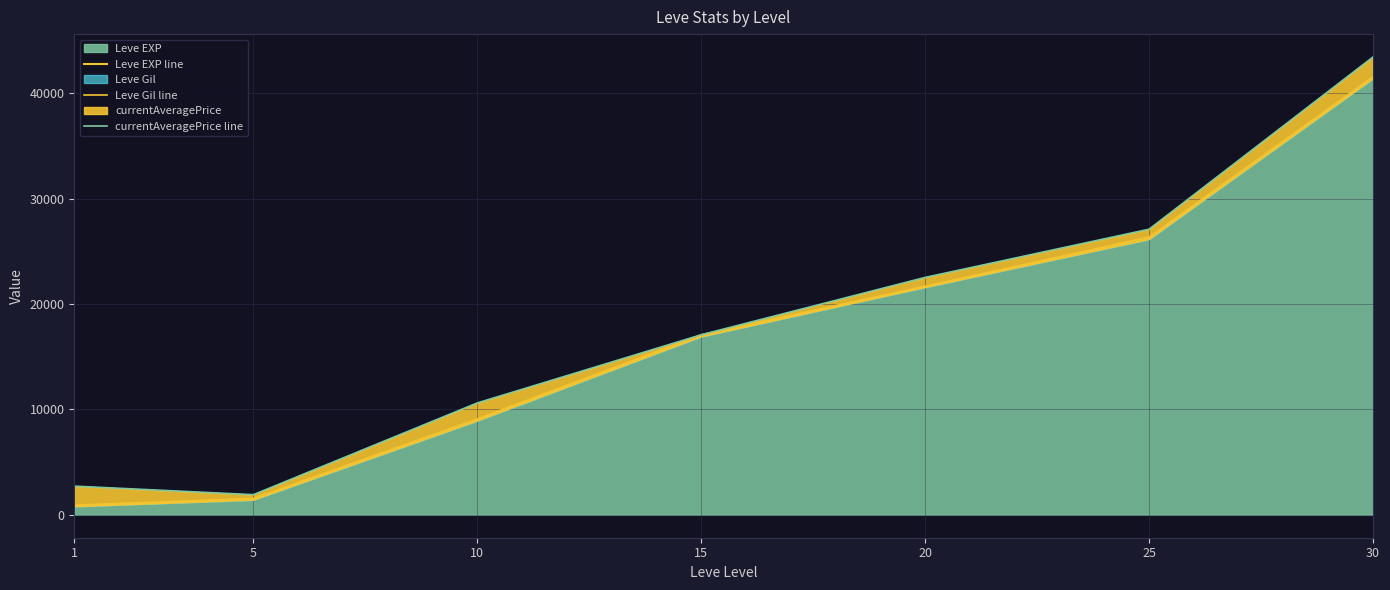

Rank the series by their maximum value, from highest to lowest.

currentAveragePrice line, Leve Gil line, Leve EXP line